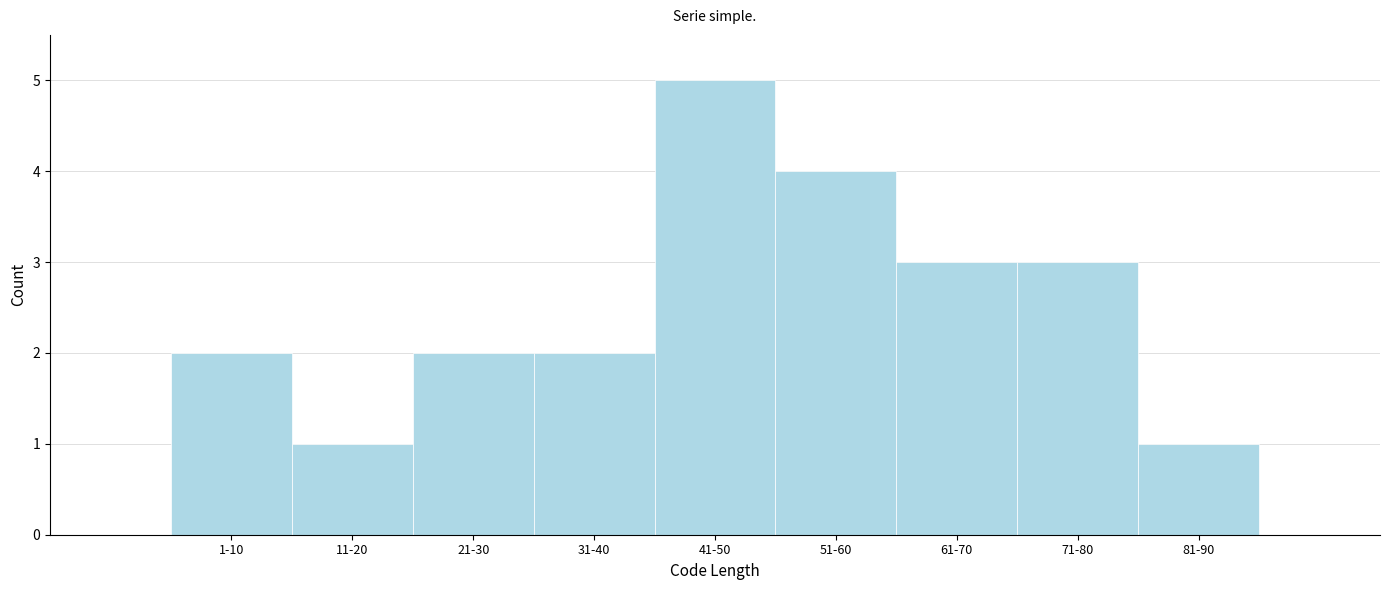

Reading left to right, transcribe all the data shown in this chart.

2	1	2	2	5	4	3	3	1